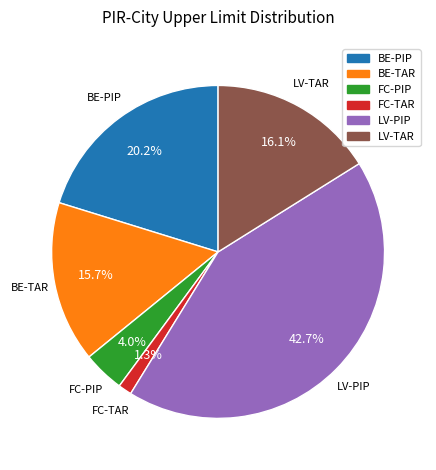

Combined, what portion of the pie is FC-TAR and FC-PIP?

5.3%